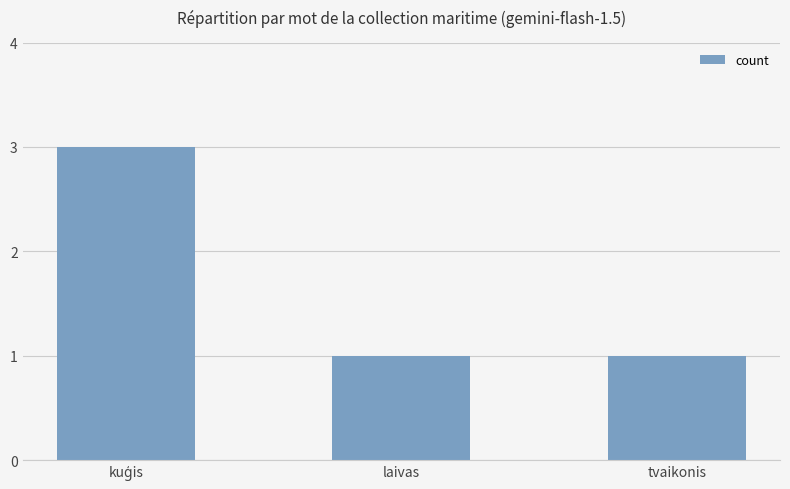

How many values are between 1 and 3?

3